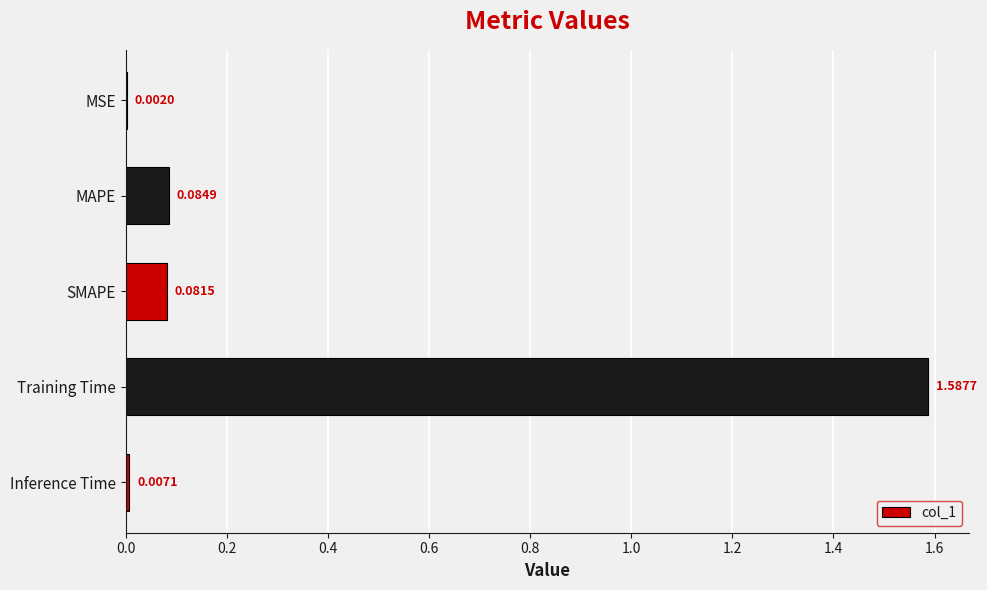

What is the change in value from MSE to SMAPE?

+0.1